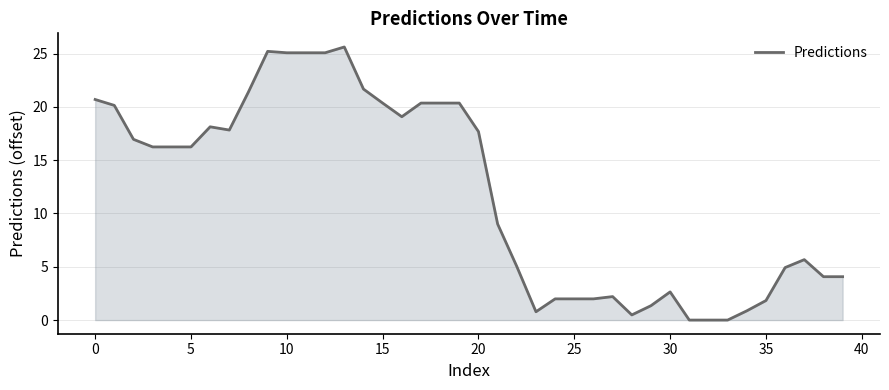

What is the difference between the maximum and minimum values?

25.6